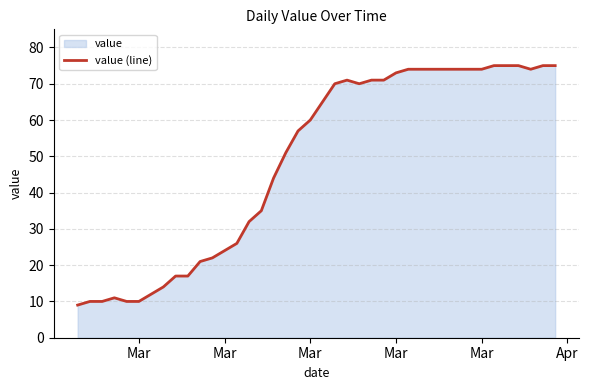

What is the value of the 33rd point from the left?

74